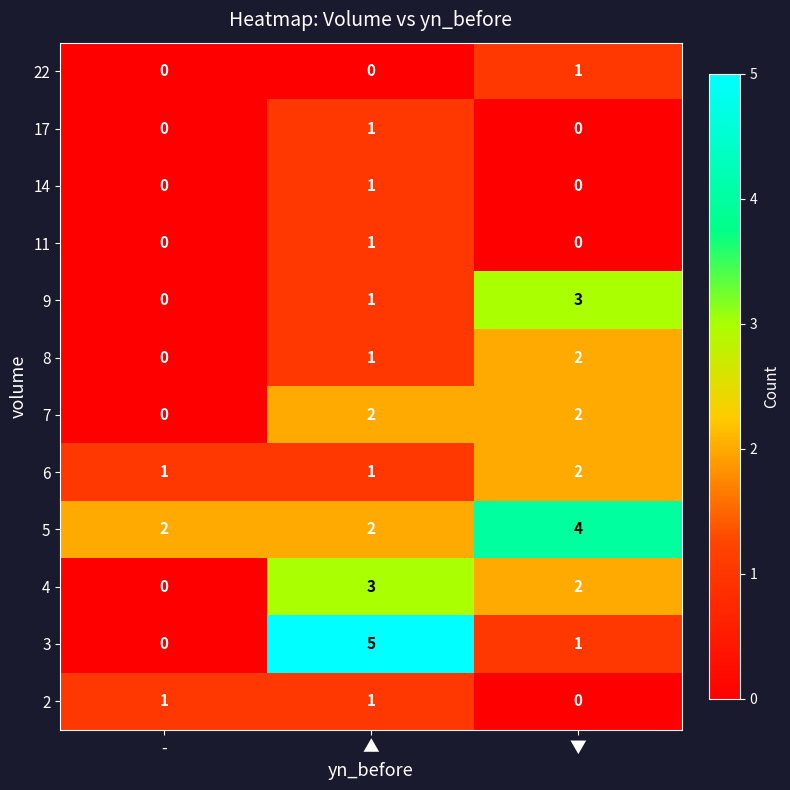

What is the difference between the highest and lowest values at ▲?

5